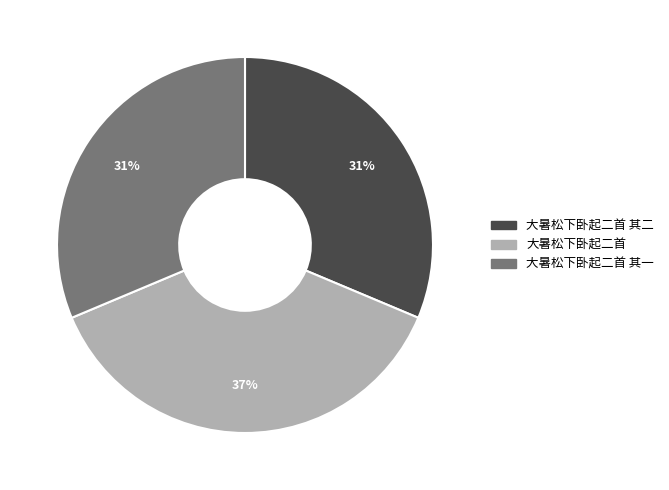

To the nearest percent, what is the average slice percentage?

33%